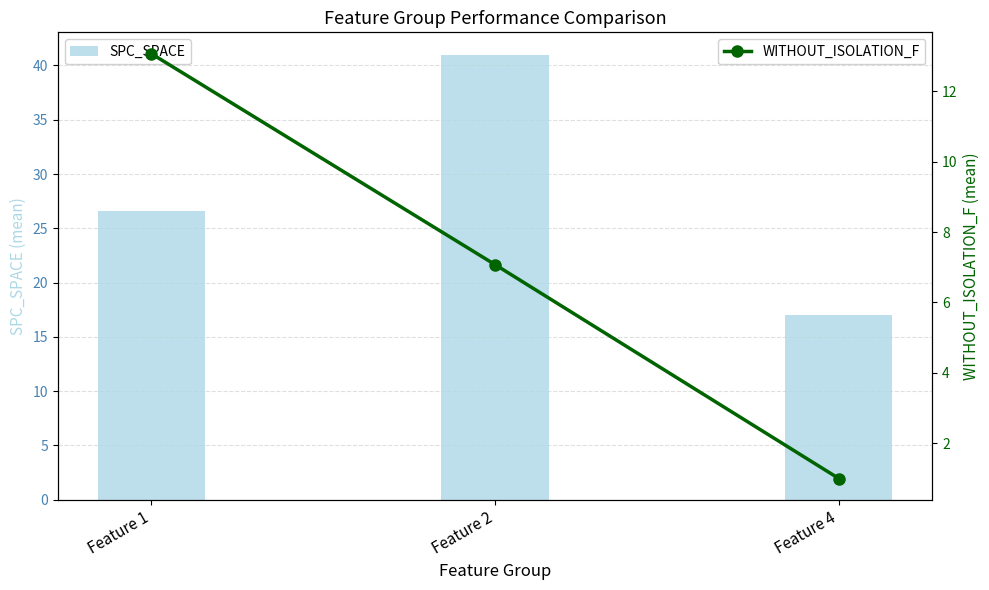

What is the value of the WITHOUT_ISOLATION_F bar at the 2nd from the left?

7.1